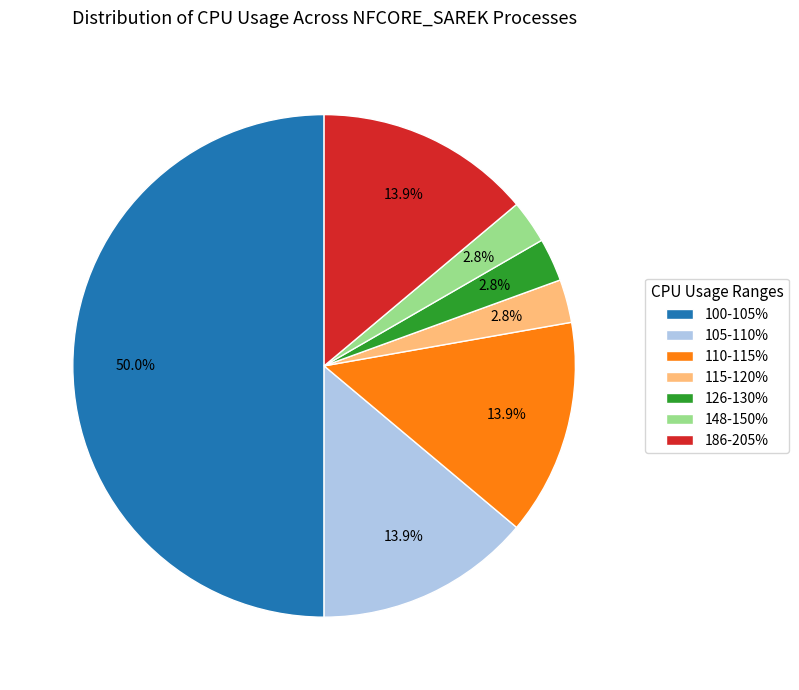

Approximately how many times larger is the value at 110-115% compared to 100-105%?

0.3